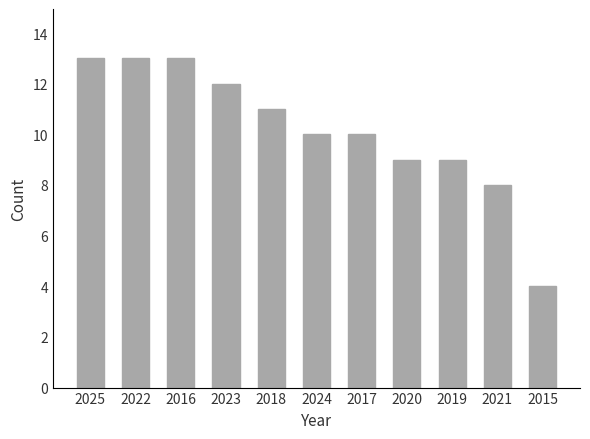

What value does the data have at 2020?

9